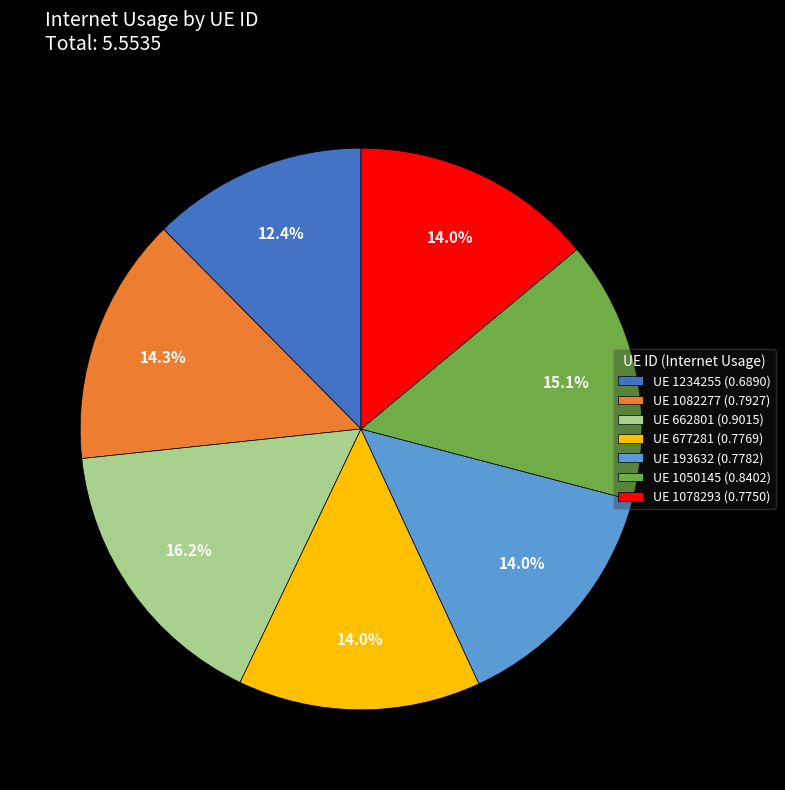

Does UE 1082277 (0.7927) account for over 50% of the chart?

No